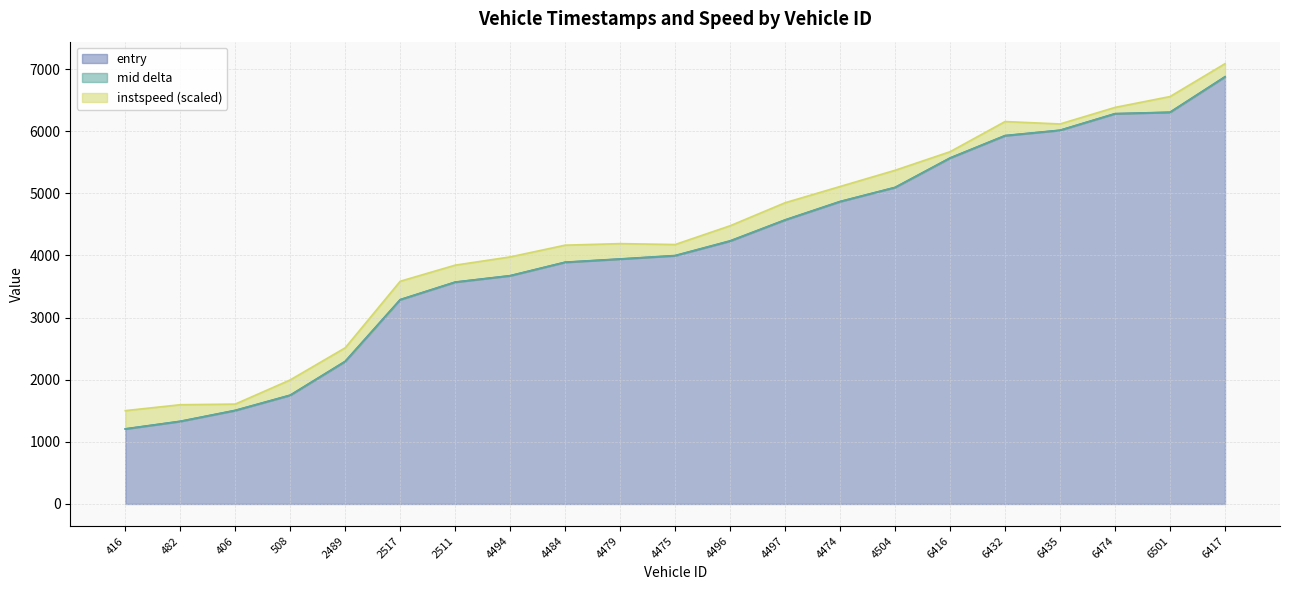

What is the highest value of the entry series?

6874.3